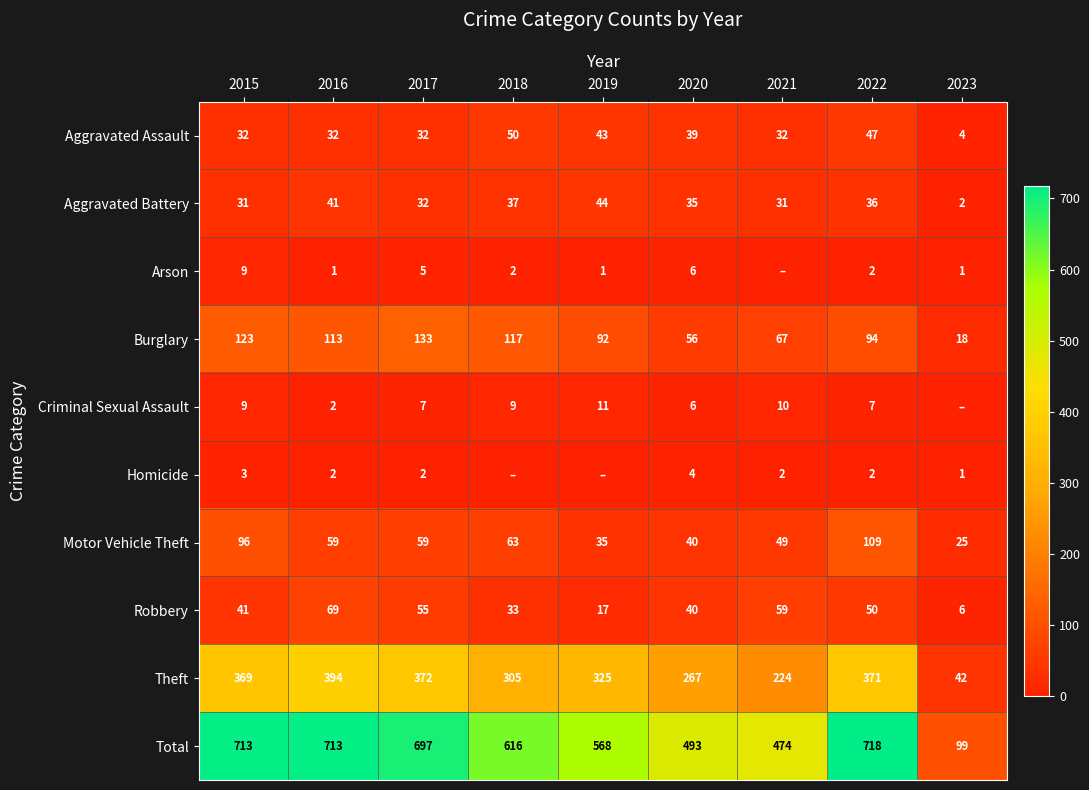

Is the value of Motor Vehicle Theft at 2022 greater than the value of Homicide at 2023?

Yes